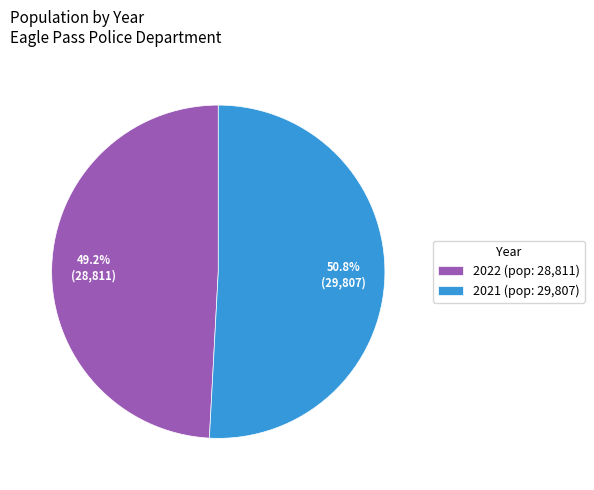

Is it true that 2021 is 61% of the pie?

False